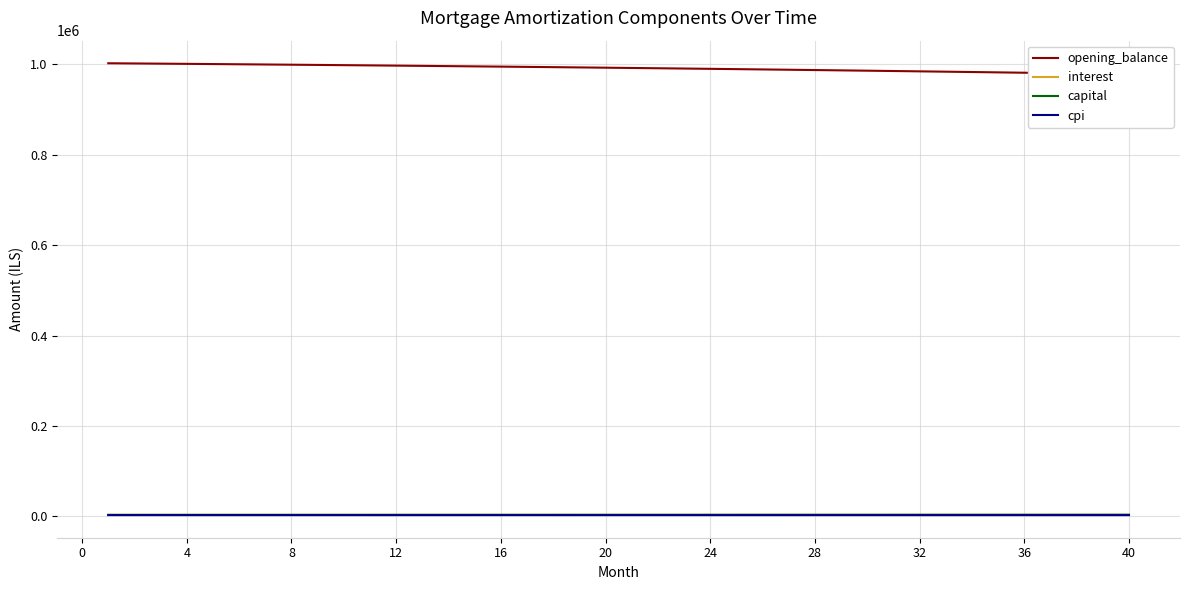

At which label is opening_balance closest to 990585?

24